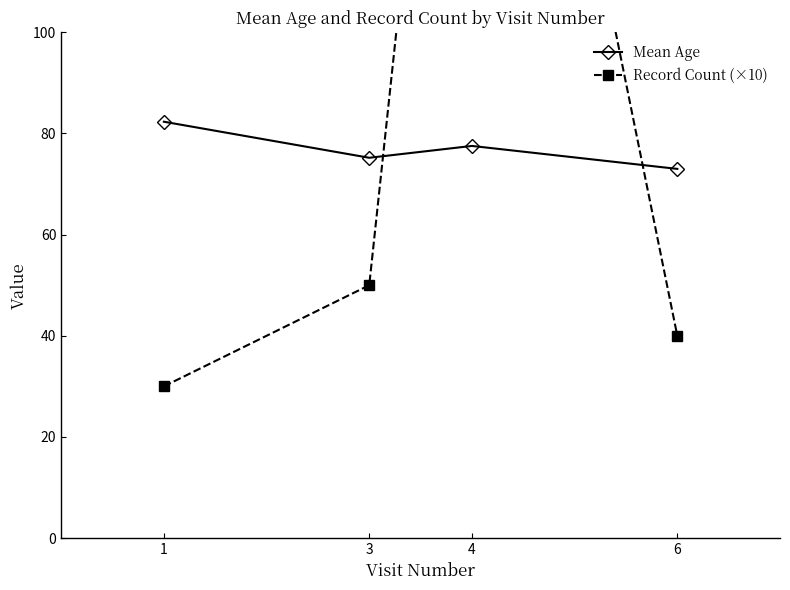

How many times do Mean Age and Record Count (×10) cross each other?

2